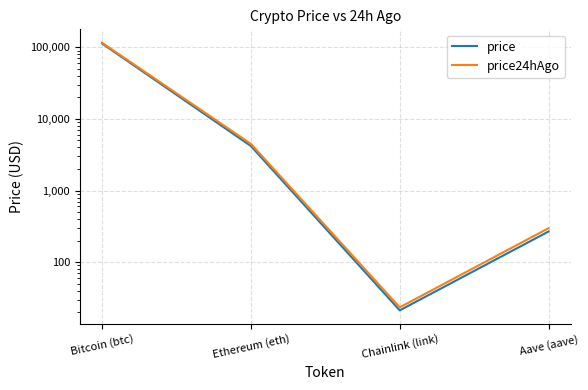

Between Bitcoin (btc) and Ethereum (eth), which is larger?

Bitcoin (btc)